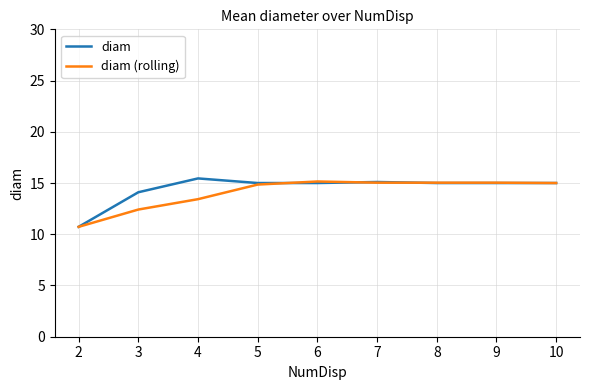

Is it true that diam (rolling) equals 26.0 at 6?

False